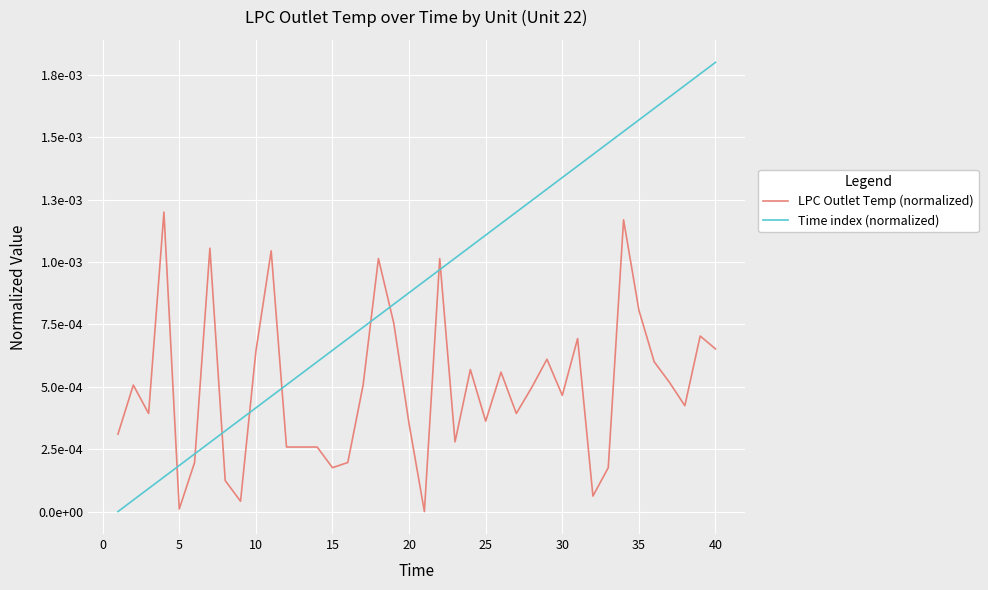

Which series has the largest total across all categories?

Time index (normalized)